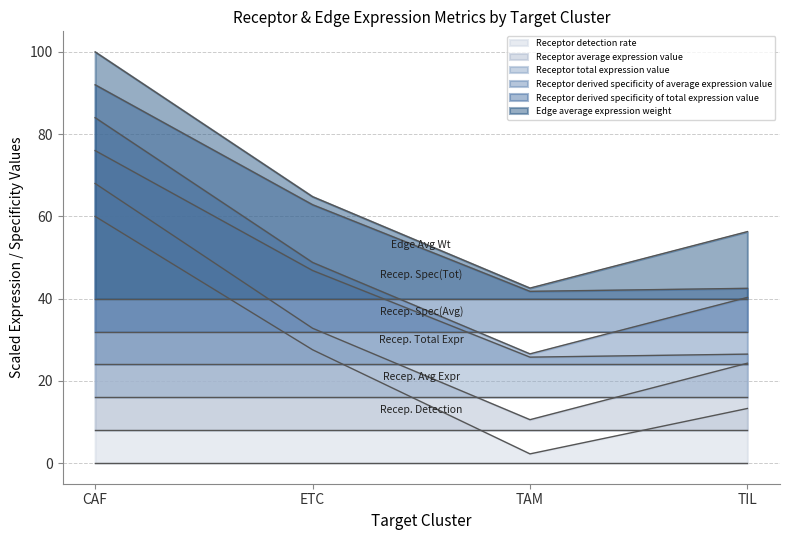

The Receptor total expression value series shows 83.6 at ETC. True or false?

False